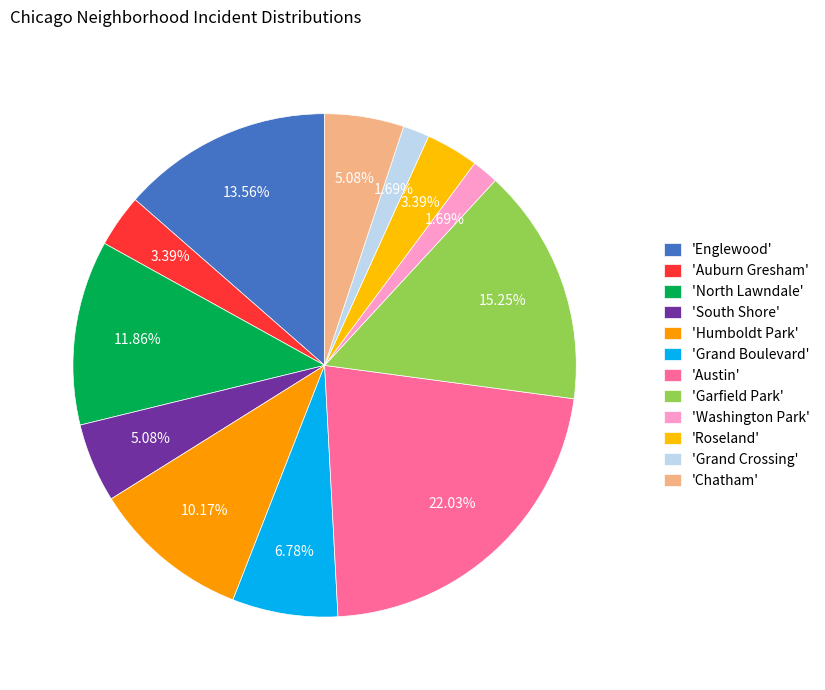

What is the smallest slice in the pie chart?

Washington Park